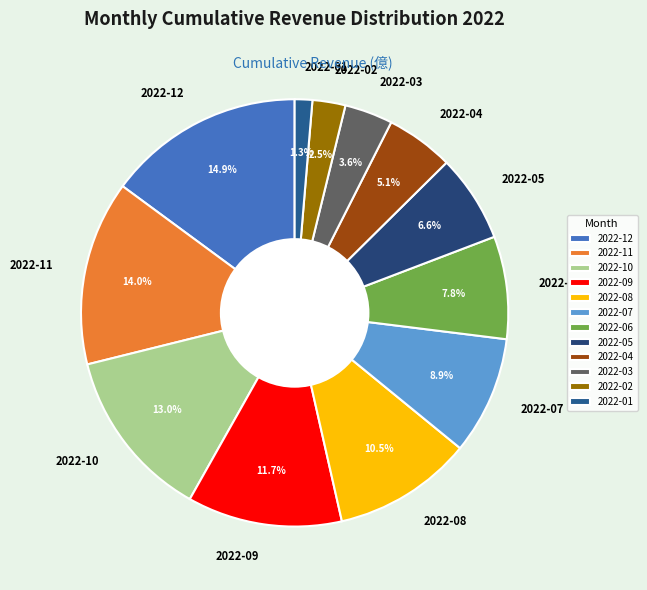

What portion of the pie excludes 2022-06?

92.2%